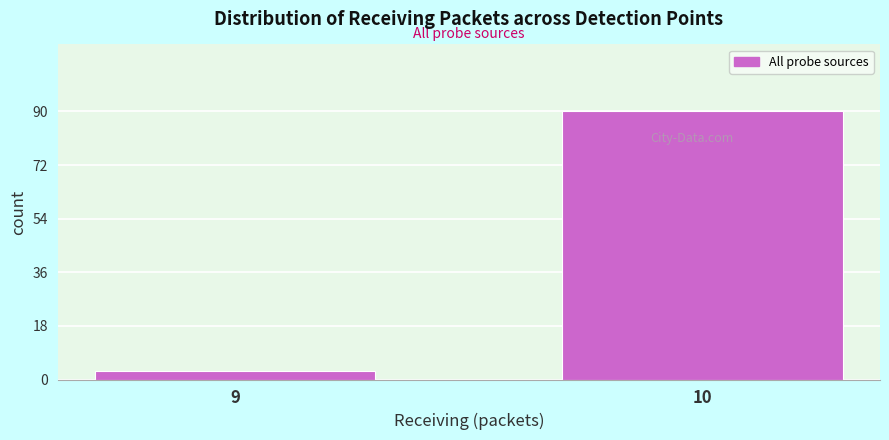

Reading right to left, list all the values displayed in this chart.

90	3